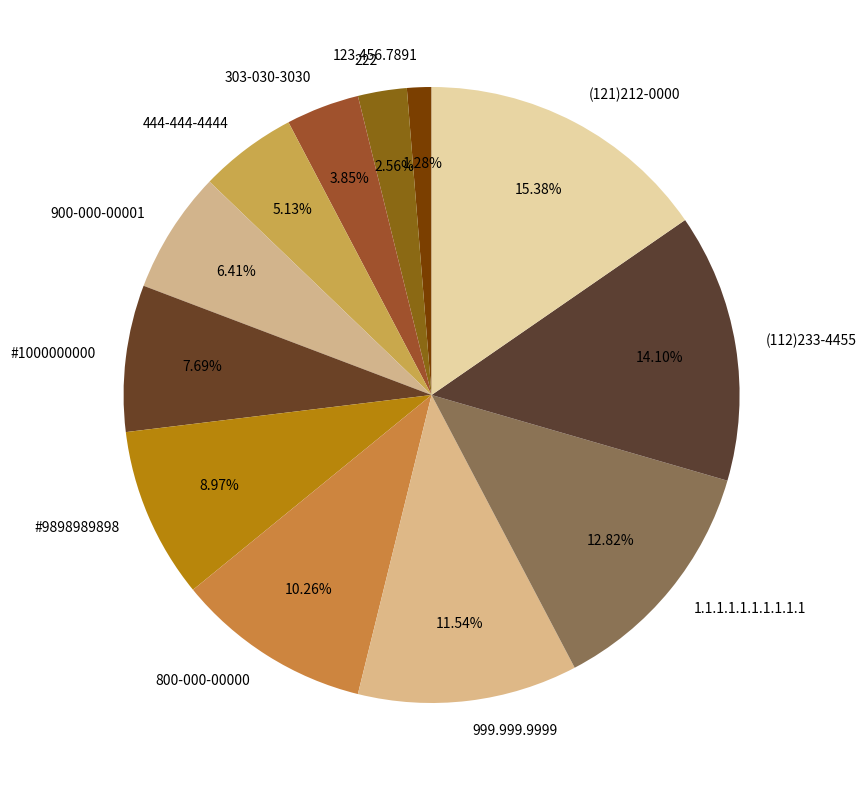

Count the number of slices in the pie.

12